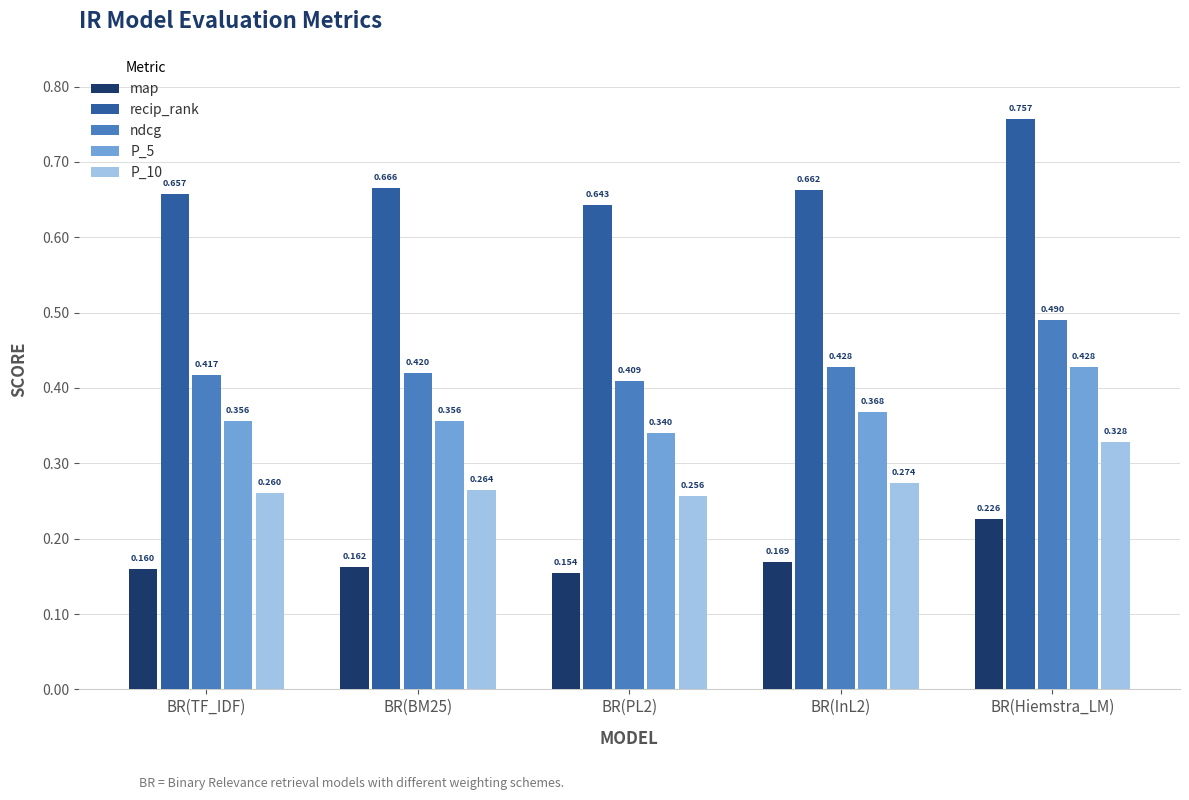

Which series has the largest total across all categories?

recip_rank